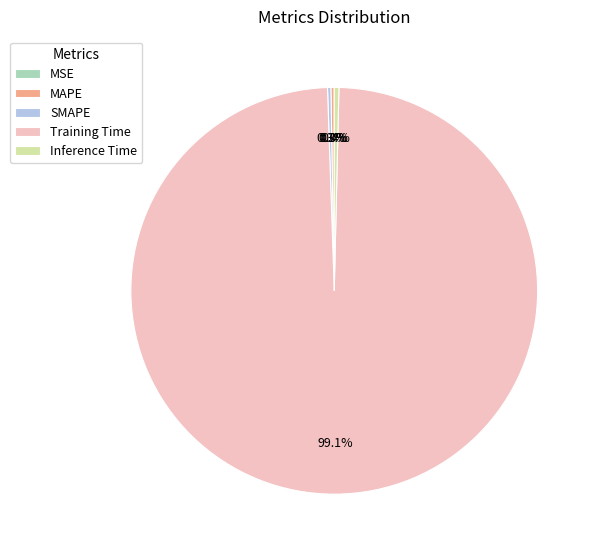

Which category has the biggest portion of the pie?

Training Time